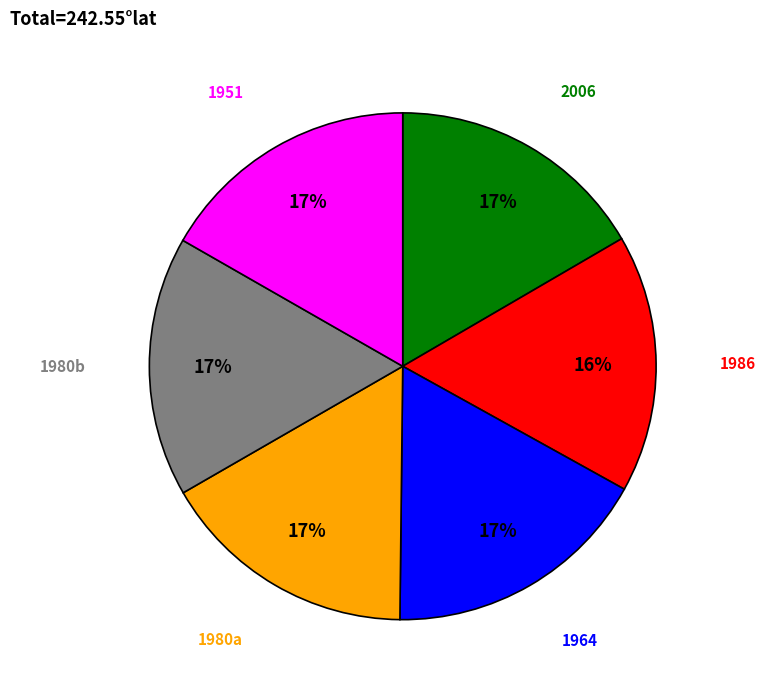

Combined, do 1980a and 1980b account for over 50%?

No